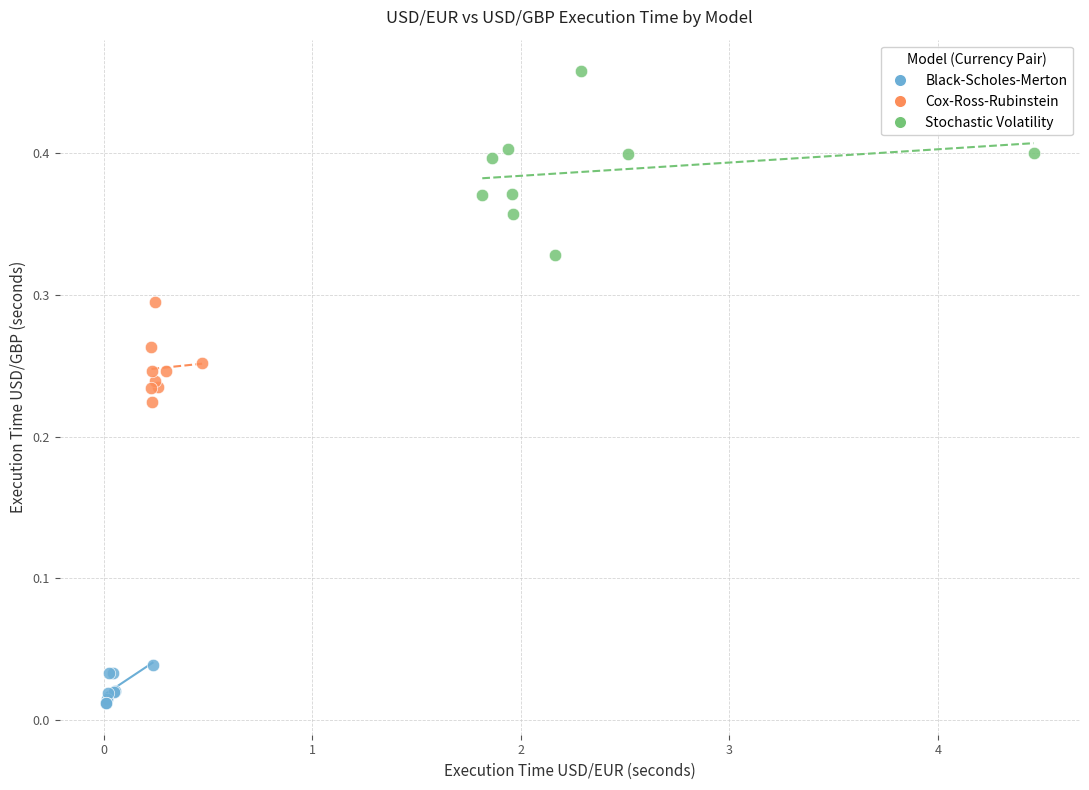

What are all the series names shown in the legend?

Black-Scholes-Merton, Cox-Ross-Rubinstein, Stochastic Volatility